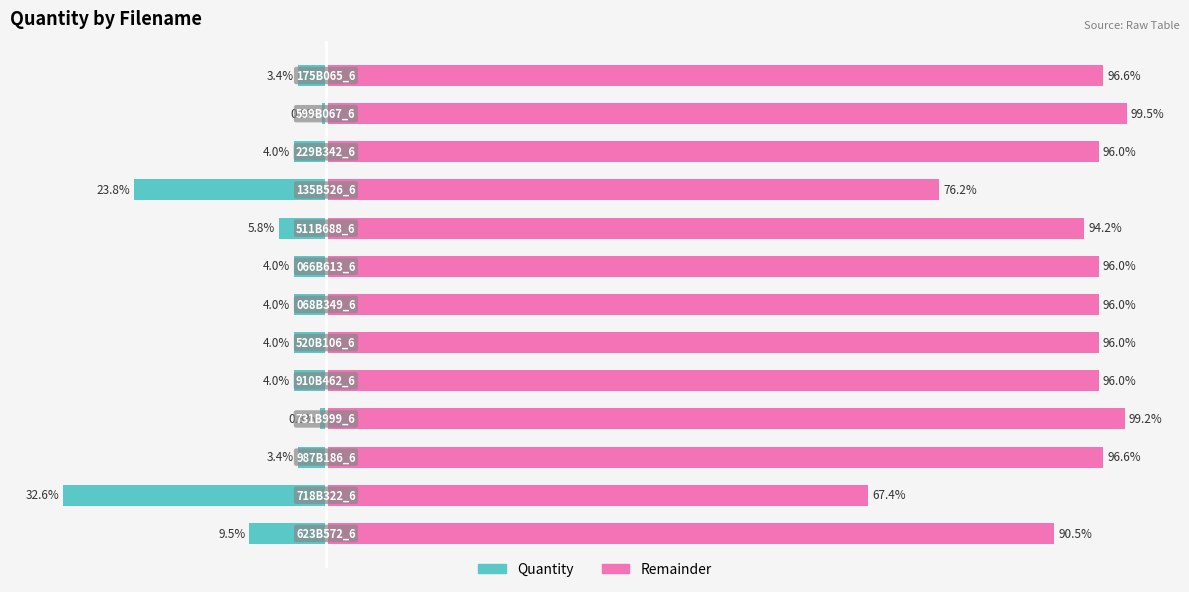

What are all the series names shown in the legend?

Quantity, Remainder